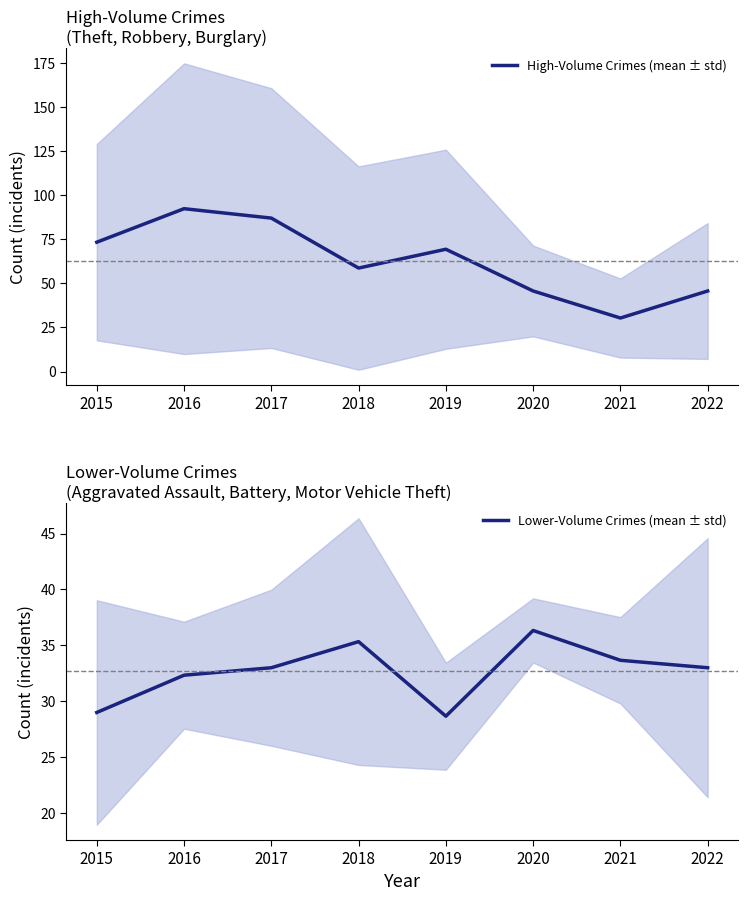

How many values in the High-Volume Crimes (mean ± std) series exceed 69?

4